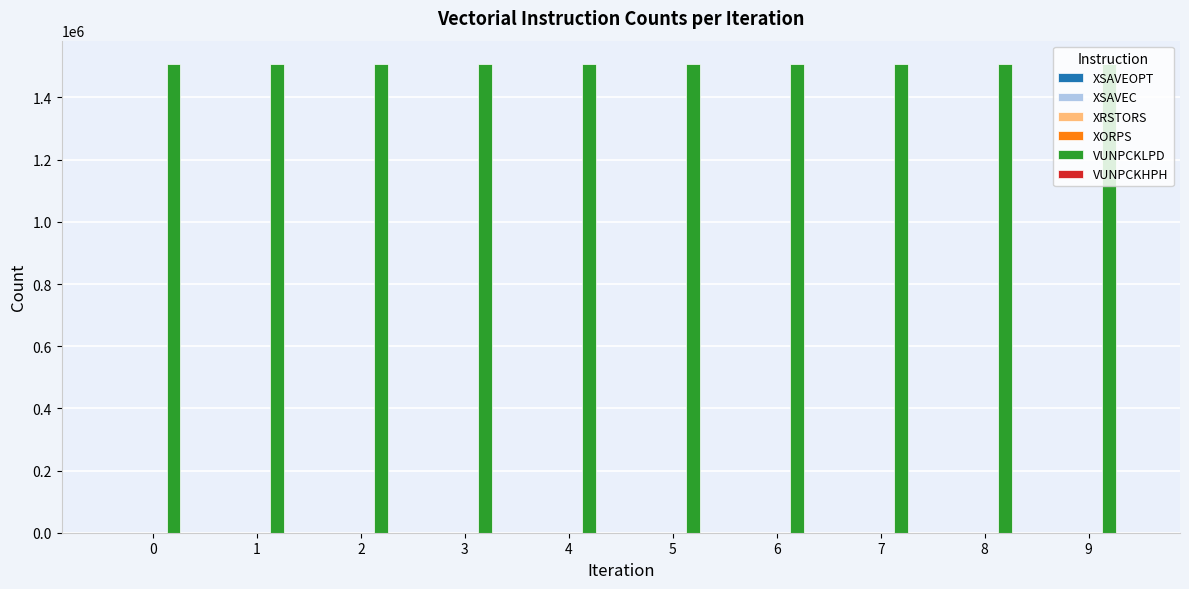

Which series has the largest total across all categories?

VUNPCKLPD